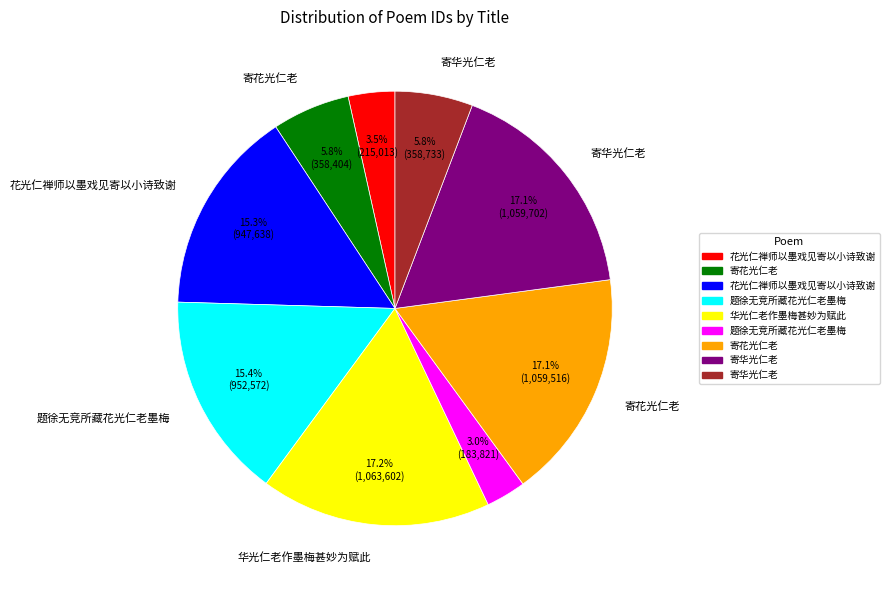

Is there a majority slice in this chart?

No